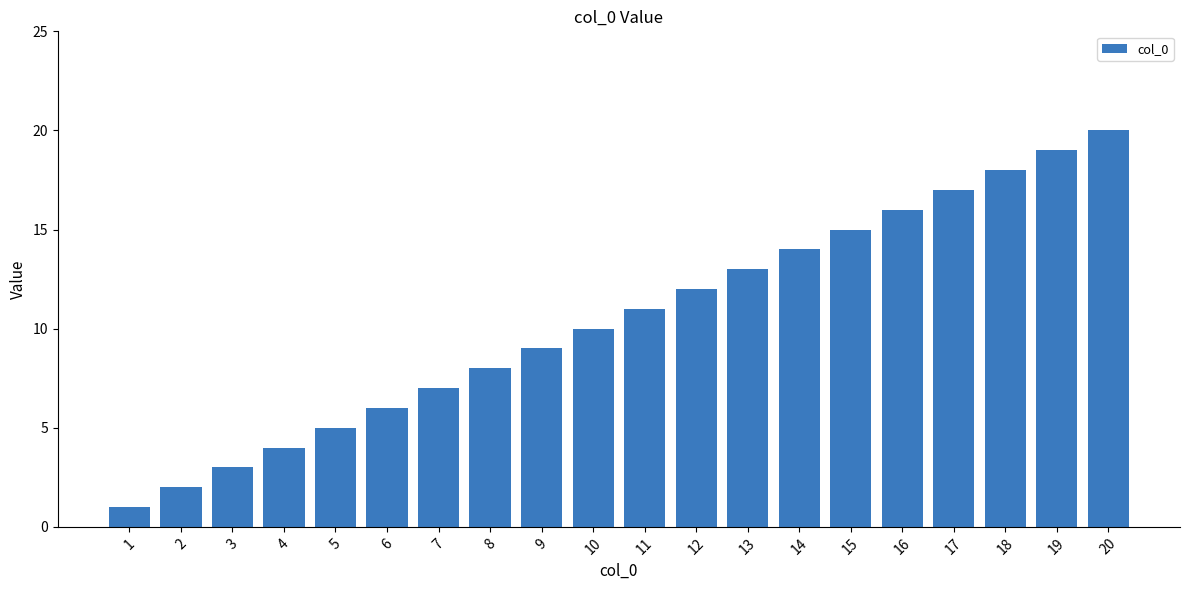

Which category has the highest value across all series?

20